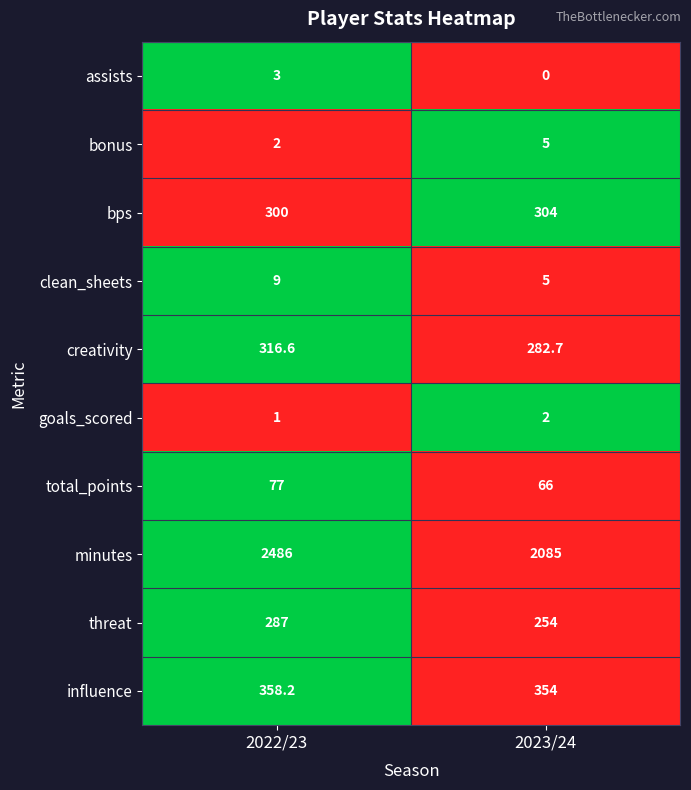

True or false: bps has a value of 300.0 at 2022/23.

True